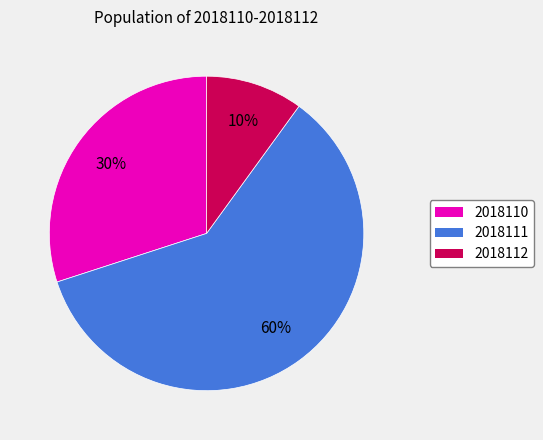

What is the smallest slice in the pie chart?

2018112